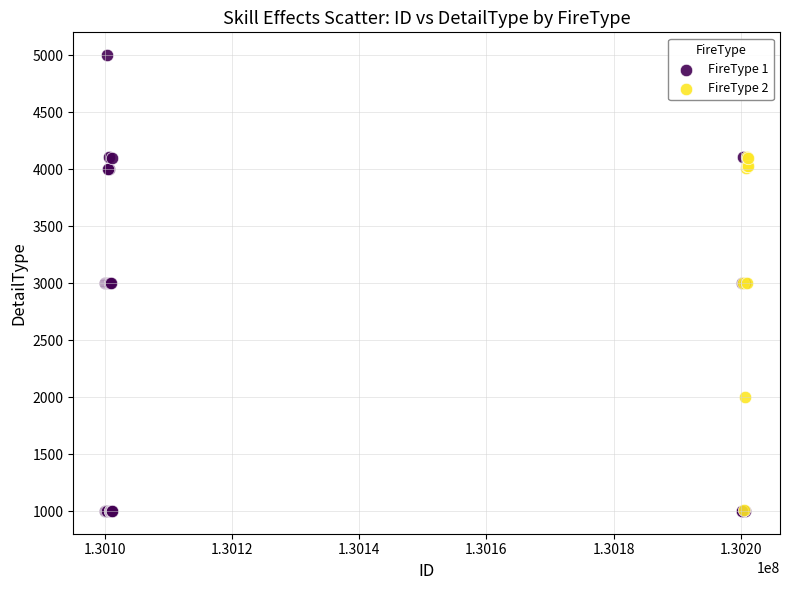

Which series reaches the maximum Y coordinate?

FireType 1